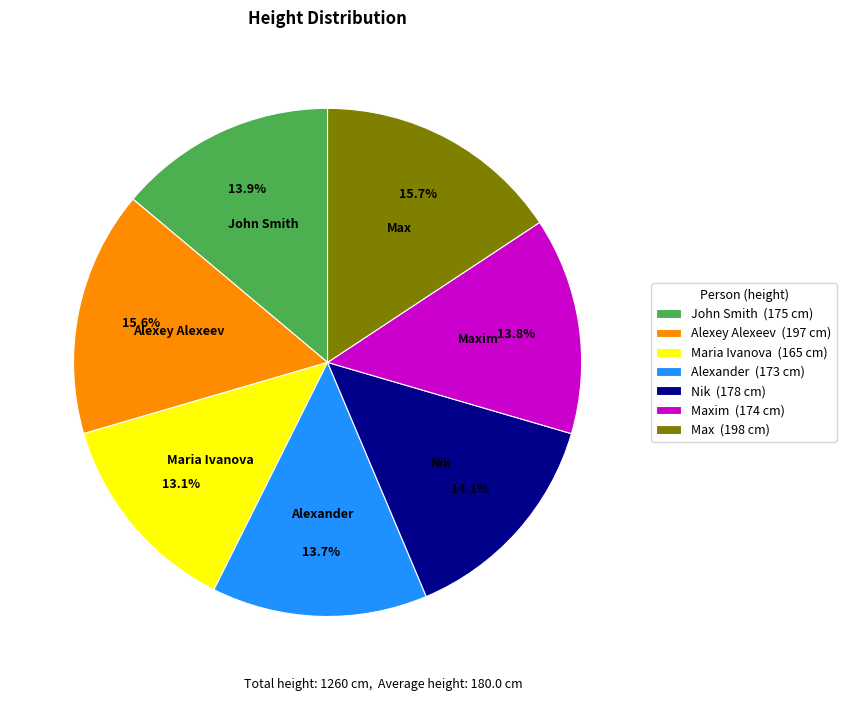

To the nearest percent, what is the difference between the largest and smallest slice percentages?

3%